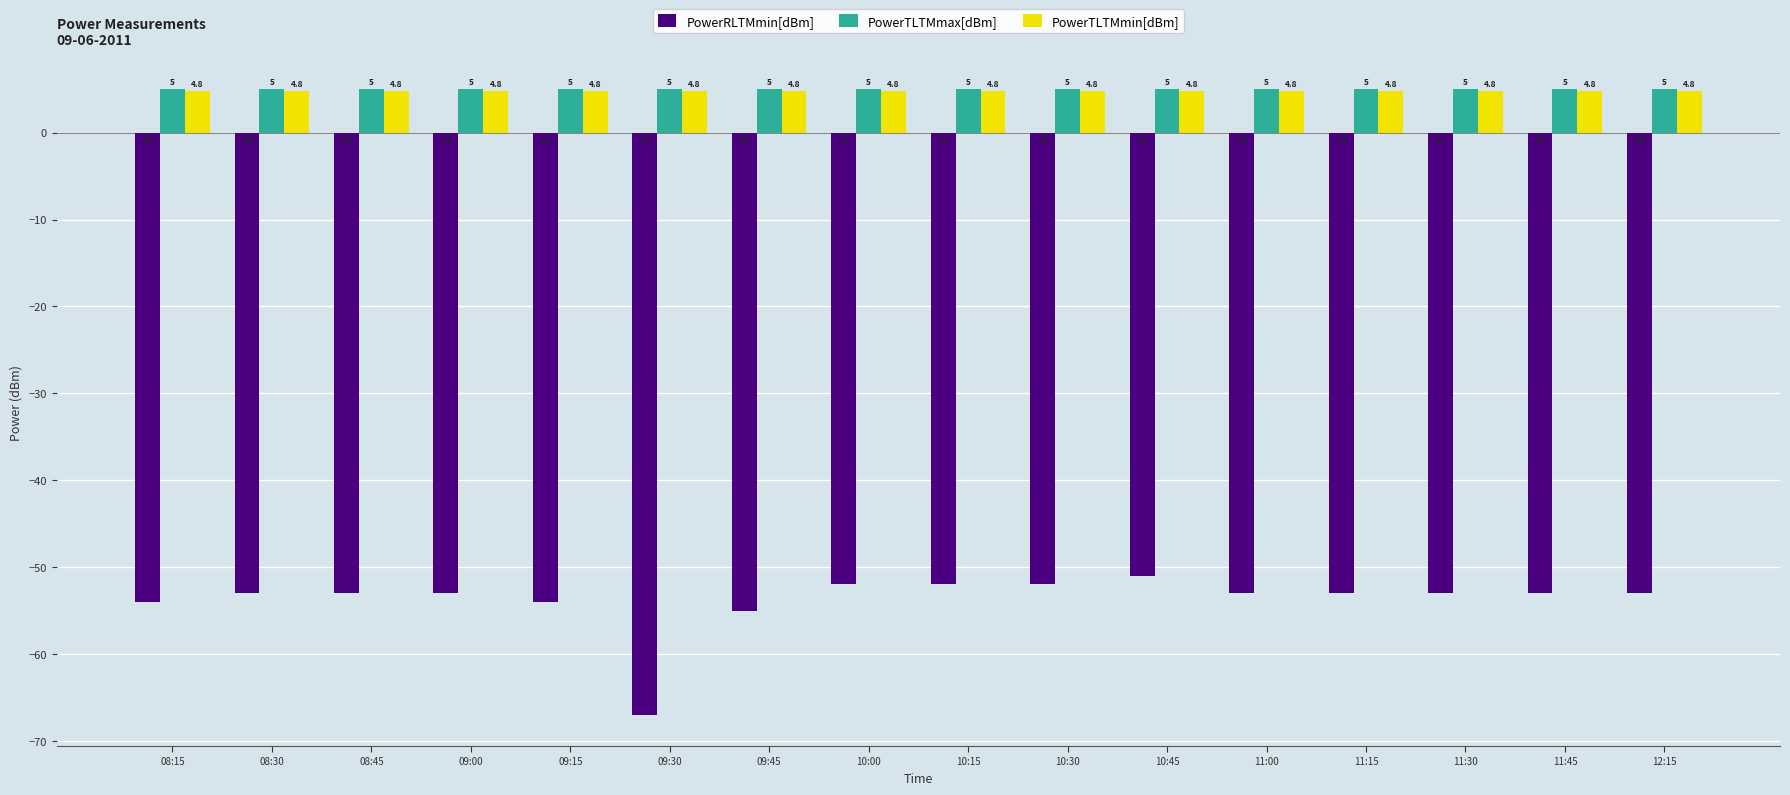

Are the bars horizontal?

No